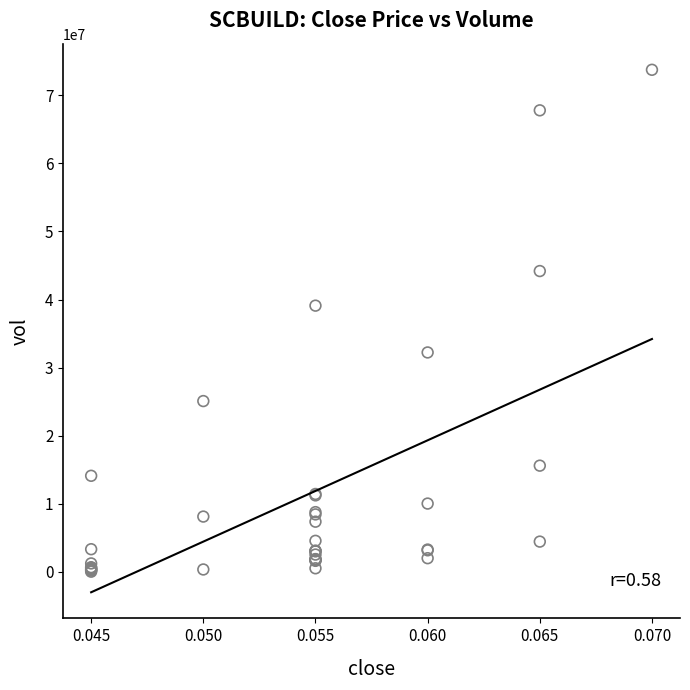

What Y value in the scatter plot is closest to 36882250?

39097500